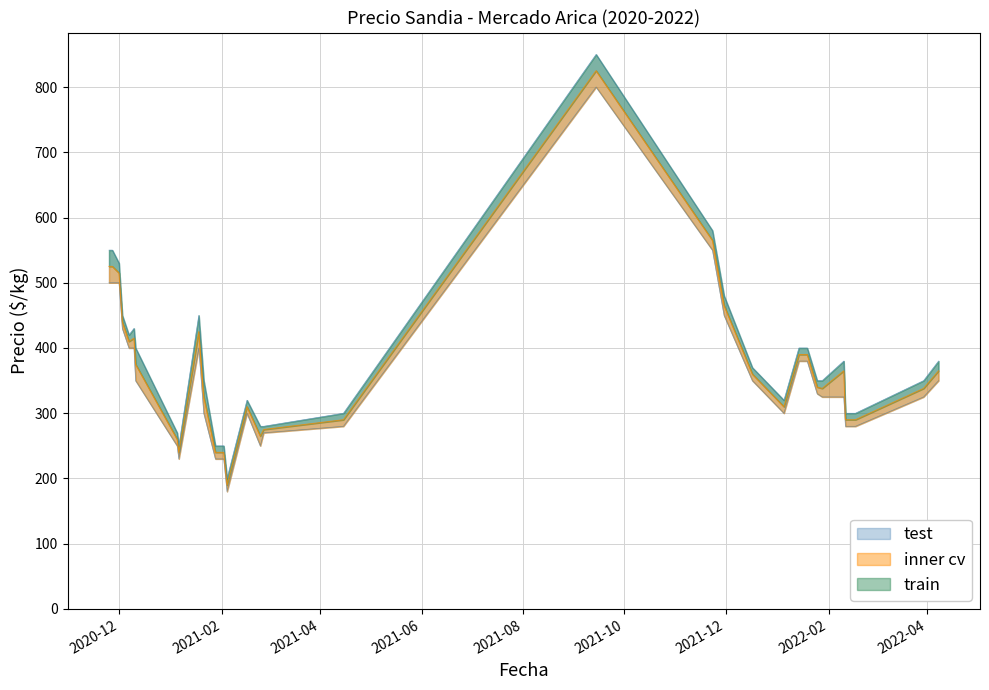

List the labels in order of Precio mínimo value, smallest first.

2021-02-04, 2021-01-06, 2021-01-28, 2021-02-02, 2021-01-05, 2021-02-24, 2021-02-26, 2021-04-15, 2022-02-11, 2022-02-17, 2021-01-21, 2021-02-16, 2022-01-05, 2022-01-28, 2022-02-10, 2022-03-30, 2022-01-25, 2020-12-11, 2021-12-17, 2022-04-08, 2022-01-14, 2022-01-19, 2020-12-07, 2020-12-10, 2021-01-18, 2020-12-03, 2021-11-30, 2020-11-25, 2020-11-27, 2020-12-01, 2021-11-23, 2021-09-14